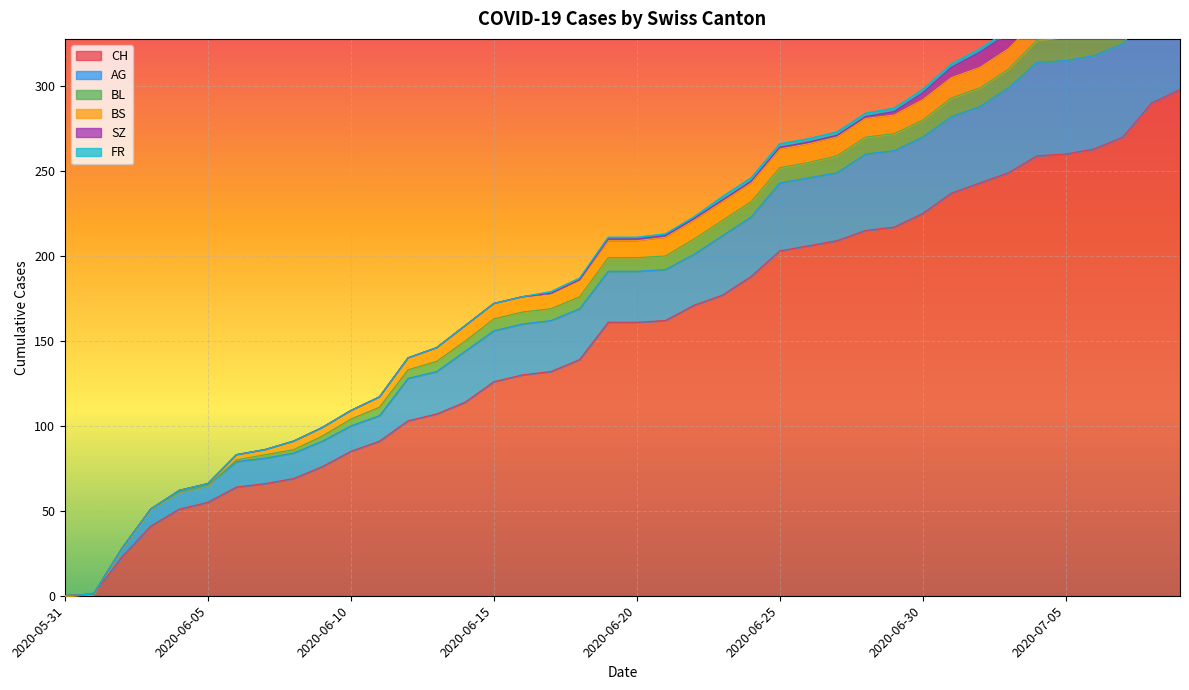

Reading left to right, what are all the values shown in this chart?

CH: 0	1	23	41	51	55	64	66	69	76	85	91	103	107	114	126	130	132	139	161	161	162	171	177	188	203	206	209	215	217	225	237	243	249	259	260	263	270	290	298
AG: 0	0	5	10	10	10	15	15	15	15	15	15	25	25	30	30	30	30	30	30	30	30	30	35	35	40	40	40	45	45	45	45	45	50	55	55	55	55	60	65
BL: 0	0	0	0	0	0	1	2	2	3	4	5	5	6	6	7	7	7	7	8	8	8	9	9	9	9	9	10	10	10	10	11	11	11	13	14	16	18	19	20
BS: 0	0	0	0	1	1	3	3	5	5	5	6	7	8	9	9	9	9	10	10	10	11	11	11	11	11	11	11	11	11	12	12	12	12	12	12	12	12	12	12
SZ: 0	0	0	0	0	0	0	0	0	0	0	0	0	0	0	0	0	0	0	1	1	1	1	1	1	1	1	1	1	2	4	6	9	9	9	9	9	9	17	17
FR: 0	0	0	0	0	0	0	0	0	0	0	0	0	0	0	0	0	1	1	1	1	1	1	2	2	2	2	2	2	2	2	2	2	2	2	2	2	2	2	2